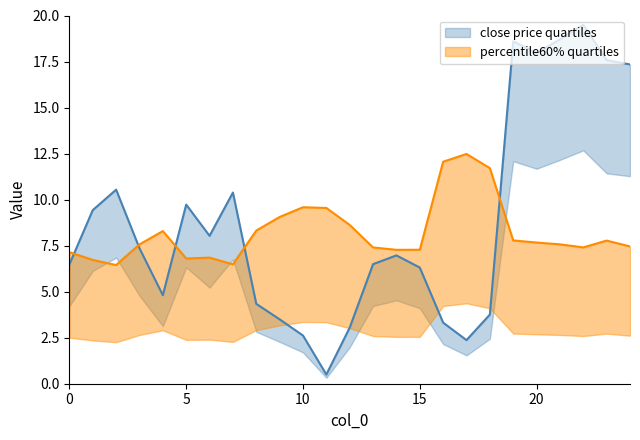

What is the value of the close price point at the 8th from the left?

10.4